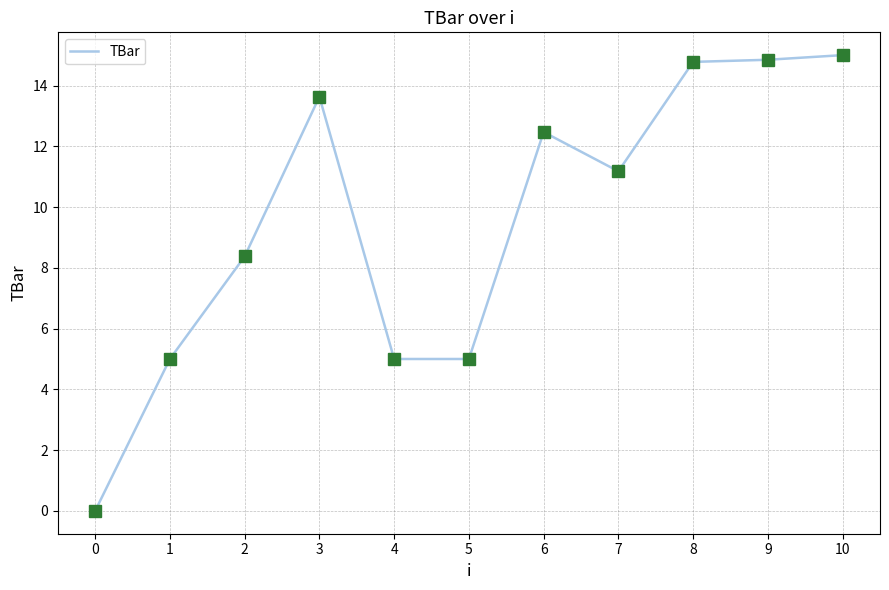

What is the difference between the maximum and minimum values?

15.0